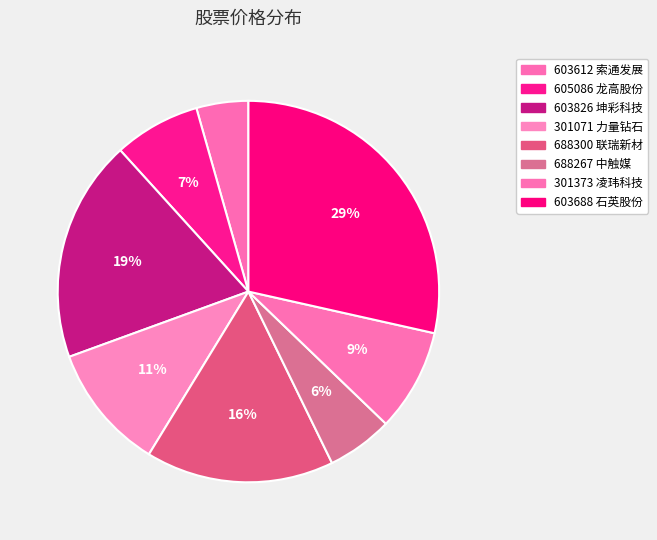

How many slices are in this pie chart?

8